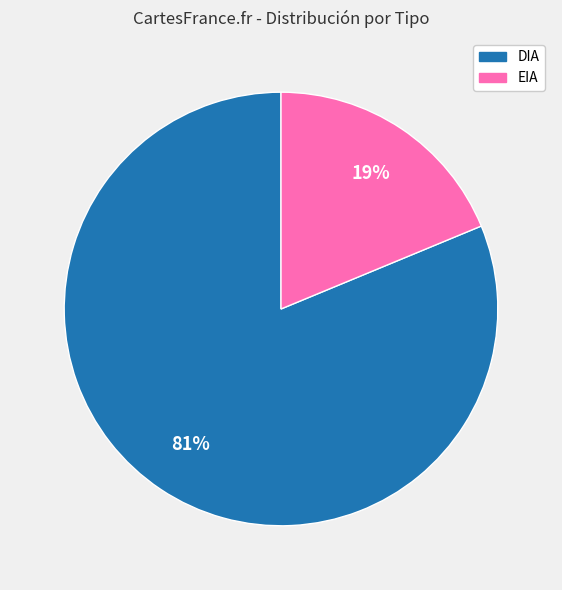

To the nearest percent, what is the difference between the DIA and EIA slice percentages?

62%